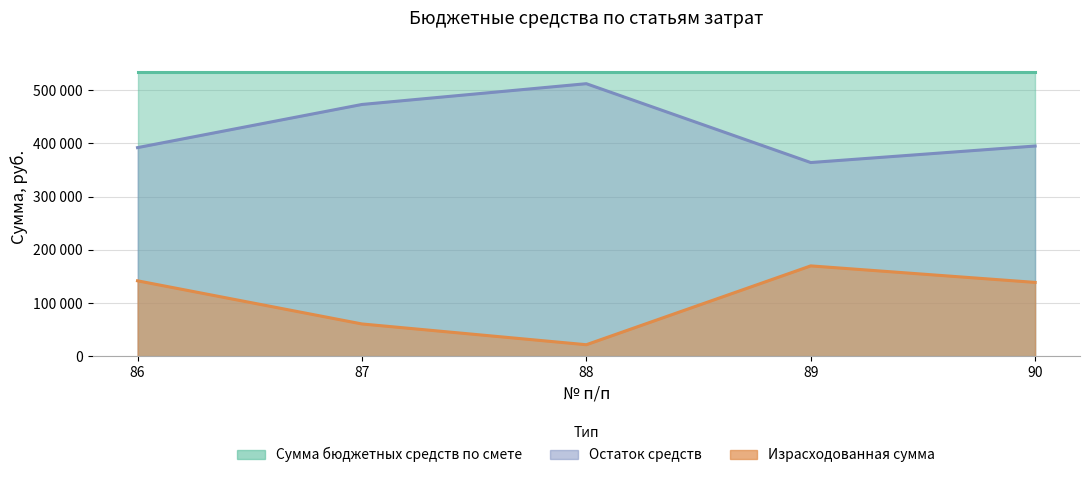

Where is Израсходованная сумма nearest to the value 438000?

87